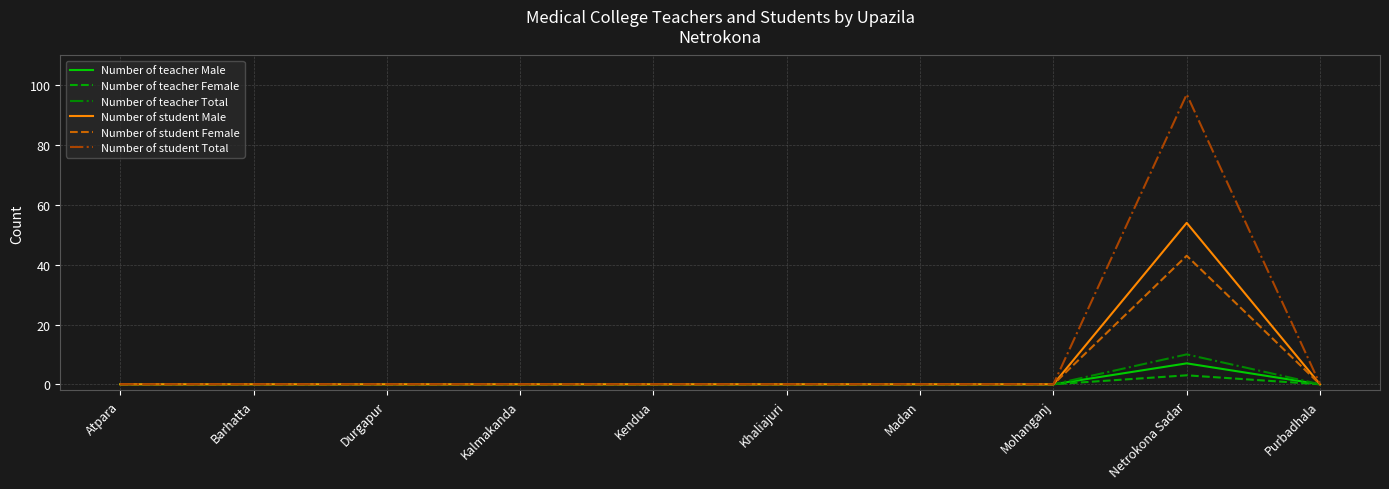

Which series has the widest spread of values?

Number of student Total